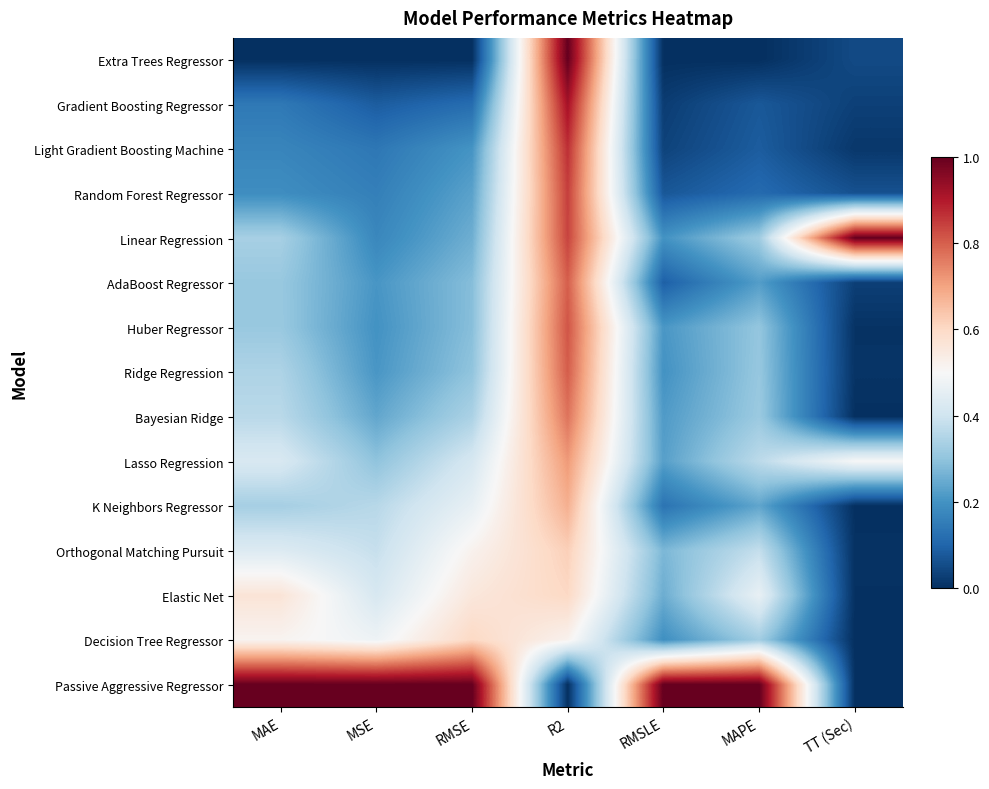

Reading left to right, list all the values displayed in this chart.

Extra Trees Regressor: MAE=0.0	MSE=0.0	RMSE=0.0	R2=1.0	RMSLE=0.0	MAPE=0.0	TT (Sec)=0.0
Gradient Boosting Regressor: MAE=0.1	MSE=0.1	RMSE=0.1	R2=0.9	RMSLE=0.0	MAPE=0.1	TT (Sec)=0.0
Light Gradient Boosting Machine: MAE=0.2	MSE=0.1	RMSE=0.2	R2=0.9	RMSLE=0.0	MAPE=0.1	TT (Sec)=0.0
Random Forest Regressor: MAE=0.2	MSE=0.2	RMSE=0.2	R2=0.8	RMSLE=0.1	MAPE=0.1	TT (Sec)=0.1
Linear Regression: MAE=0.3	MSE=0.2	RMSE=0.3	R2=0.8	RMSLE=0.2	MAPE=0.3	TT (Sec)=1.0
AdaBoost Regressor: MAE=0.3	MSE=0.2	RMSE=0.3	R2=0.8	RMSLE=0.1	MAPE=0.2	TT (Sec)=0.0
Huber Regressor: MAE=0.3	MSE=0.2	RMSE=0.3	R2=0.8	RMSLE=0.2	MAPE=0.3	TT (Sec)=0.0
Ridge Regression: MAE=0.3	MSE=0.2	RMSE=0.3	R2=0.8	RMSLE=0.2	MAPE=0.3	TT (Sec)=0.0
Bayesian Ridge: MAE=0.4	MSE=0.2	RMSE=0.3	R2=0.8	RMSLE=0.2	MAPE=0.3	TT (Sec)=0.0
Lasso Regression: MAE=0.4	MSE=0.3	RMSE=0.4	R2=0.7	RMSLE=0.2	MAPE=0.4	TT (Sec)=0.5
K Neighbors Regressor: MAE=0.3	MSE=0.4	RMSE=0.5	R2=0.7	RMSLE=0.1	MAPE=0.2	TT (Sec)=0.0
Orthogonal Matching Pursuit: MAE=0.4	MSE=0.4	RMSE=0.5	R2=0.6	RMSLE=0.3	MAPE=0.4	TT (Sec)=0.0
Elastic Net: MAE=0.6	MSE=0.4	RMSE=0.6	R2=0.6	RMSLE=0.3	MAPE=0.5	TT (Sec)=0.0
Decision Tree Regressor: MAE=0.5	MSE=0.5	RMSE=0.6	R2=0.5	RMSLE=0.2	MAPE=0.3	TT (Sec)=0.0
Passive Aggressive Regressor: MAE=1.0	MSE=1.0	RMSE=1.0	R2=0.0	RMSLE=1.0	MAPE=1.0	TT (Sec)=0.0